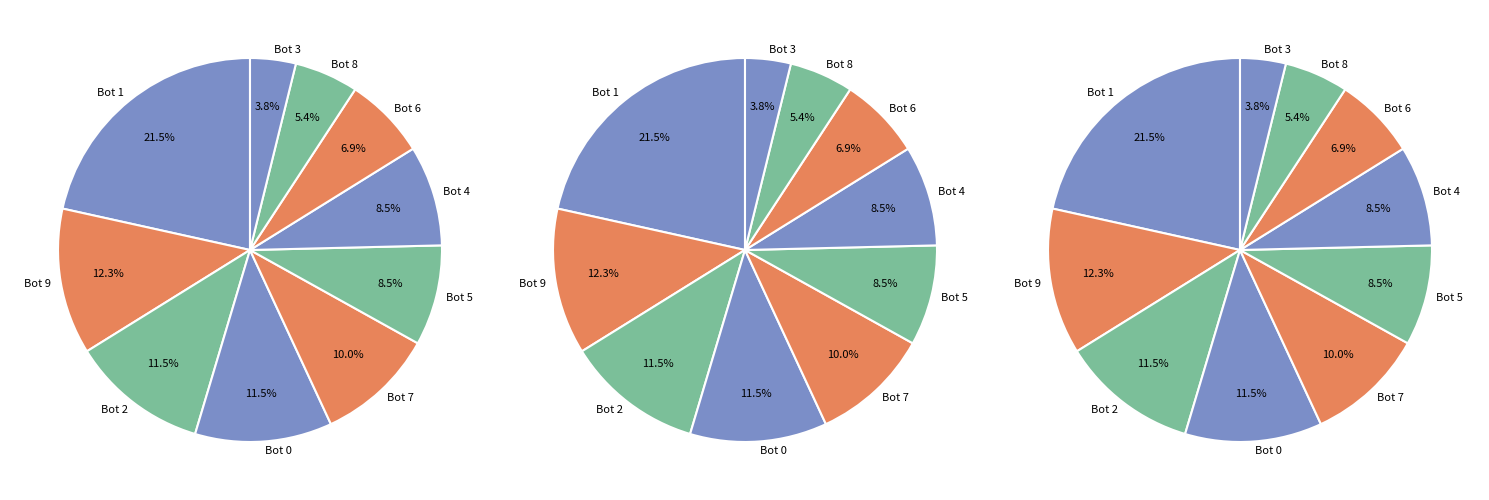

To the nearest percent, what is the difference between the Bot 2 and Bot 1 slice percentages?

10%